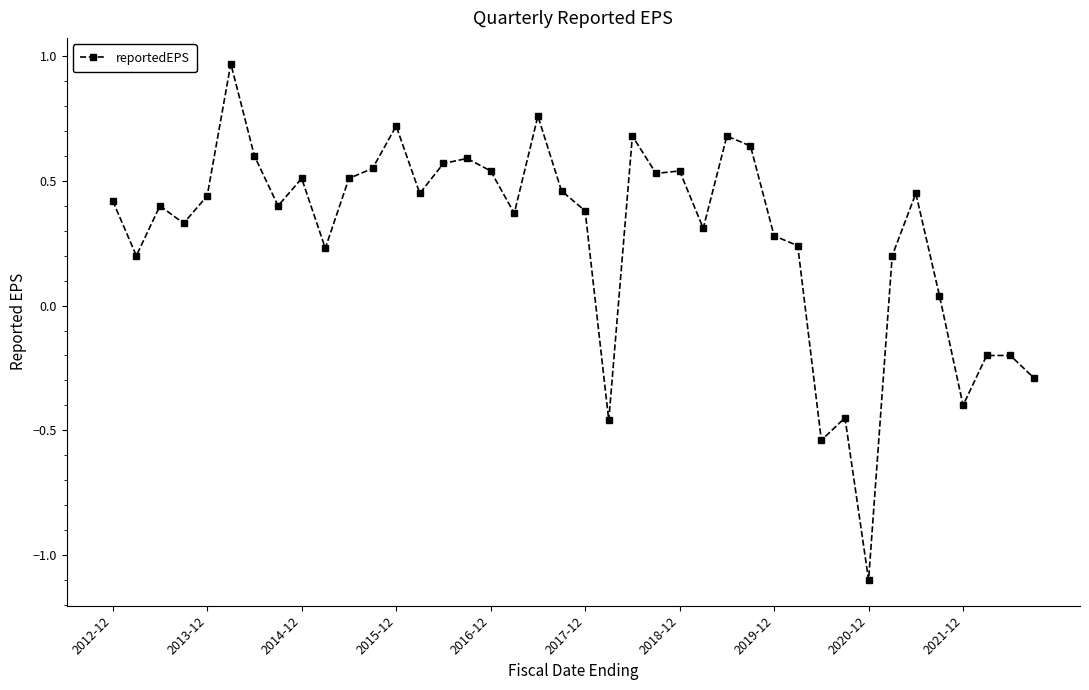

What is the value of the 39th point from the left?

-0.2